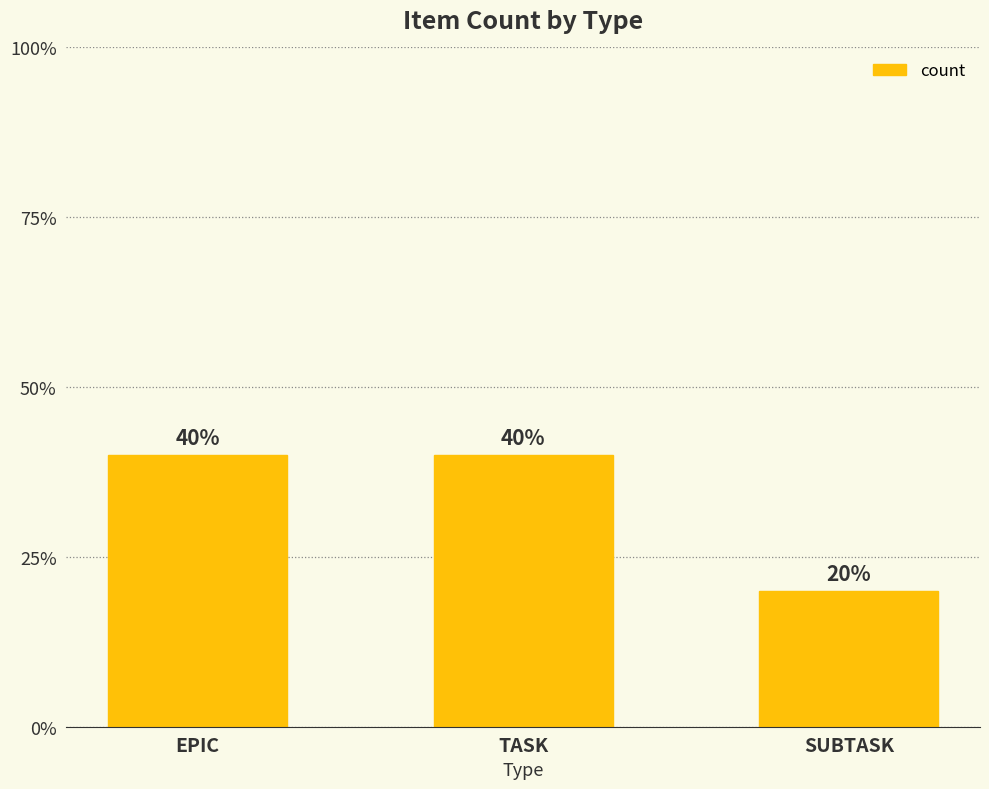

Are the bars horizontal?

No